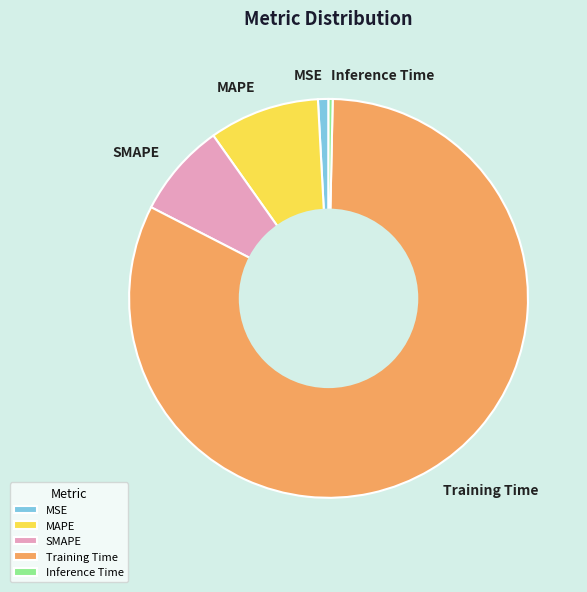

Which has a higher value, Training Time or MSE?

Training Time